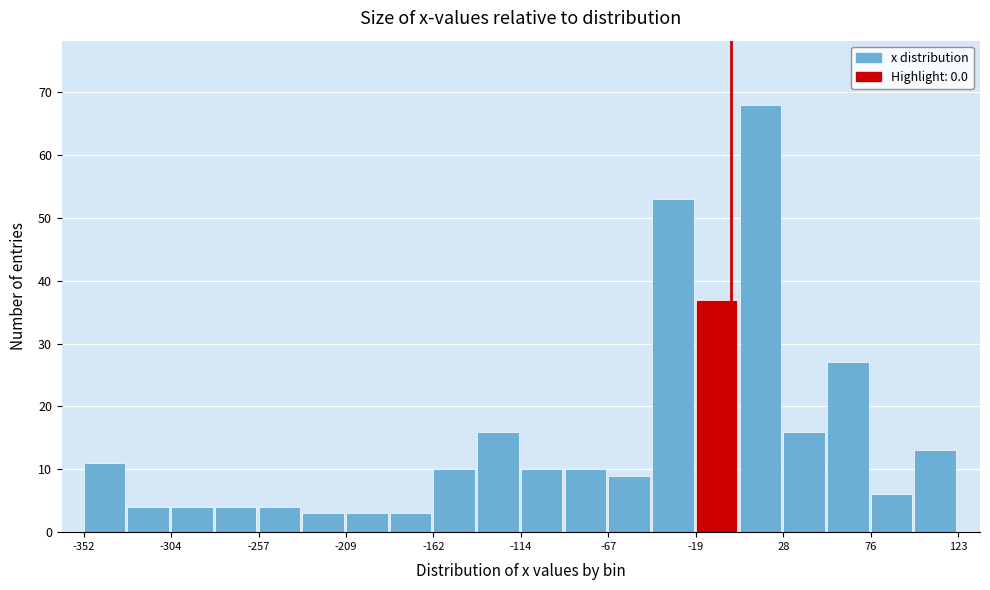

Which range on the x-axis has the tallest bar?

5 to 30